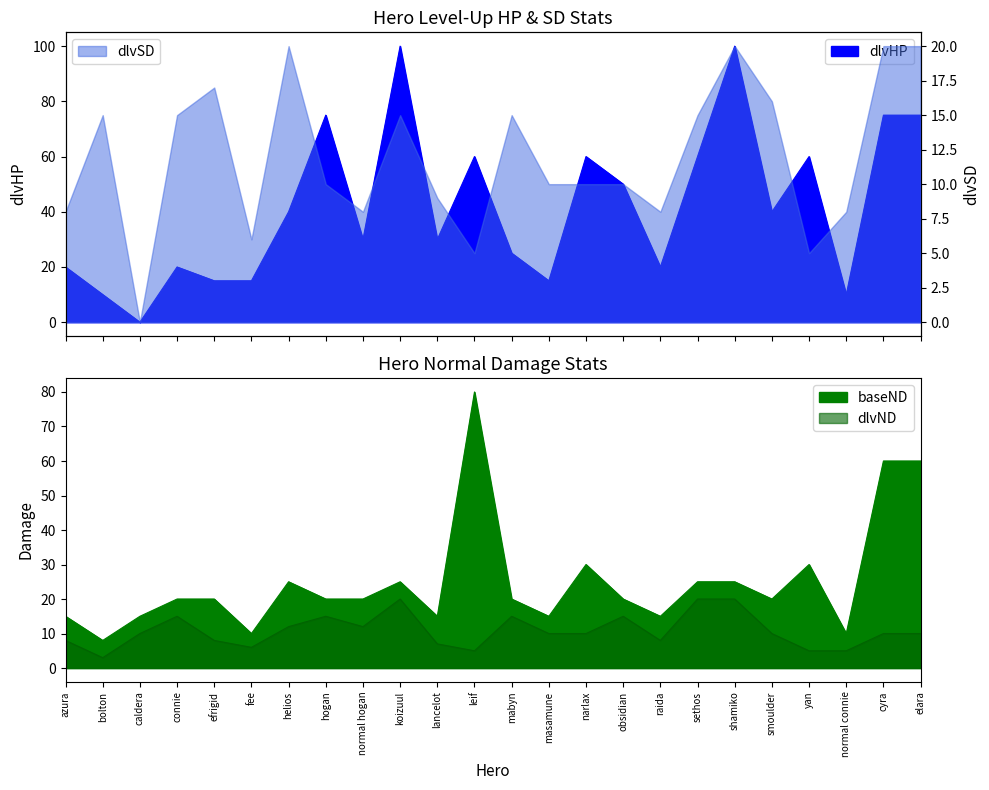

At efrigid, list the series in order from largest to smallest.

baseND, dlvHP, dlvND